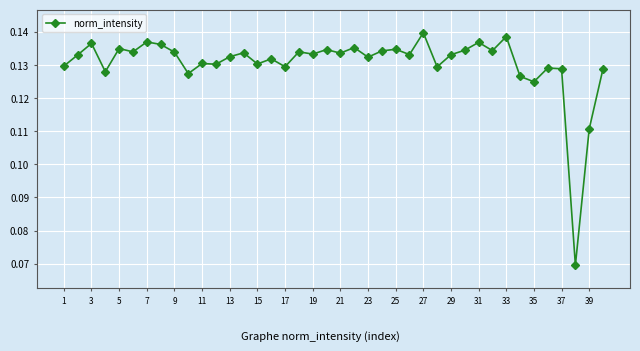

Does the chart have visible grid lines?

Yes